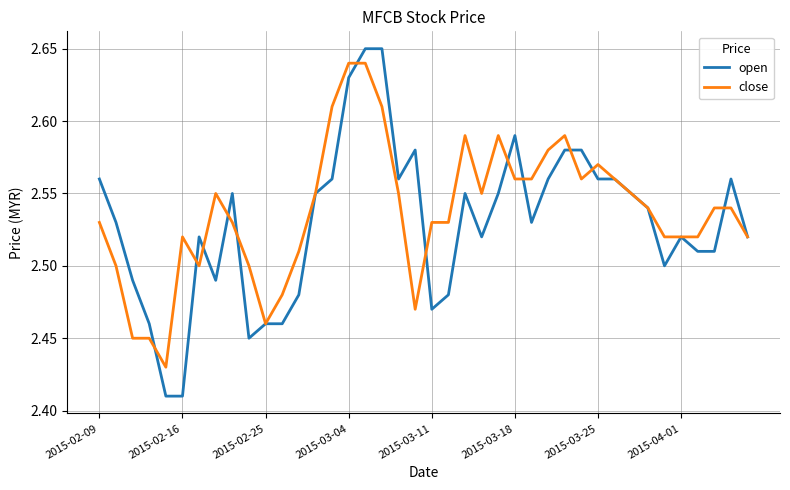

Is this an area chart (filled region under the line)?

No